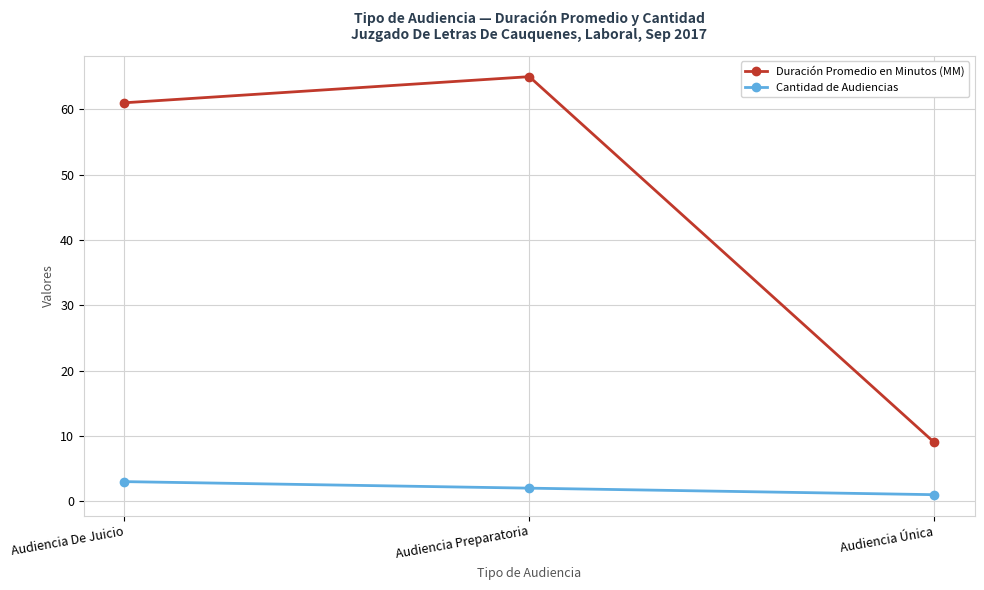

What are all the series names shown in the legend?

Duración Promedio en Minutos (MM), Cantidad de Audiencias